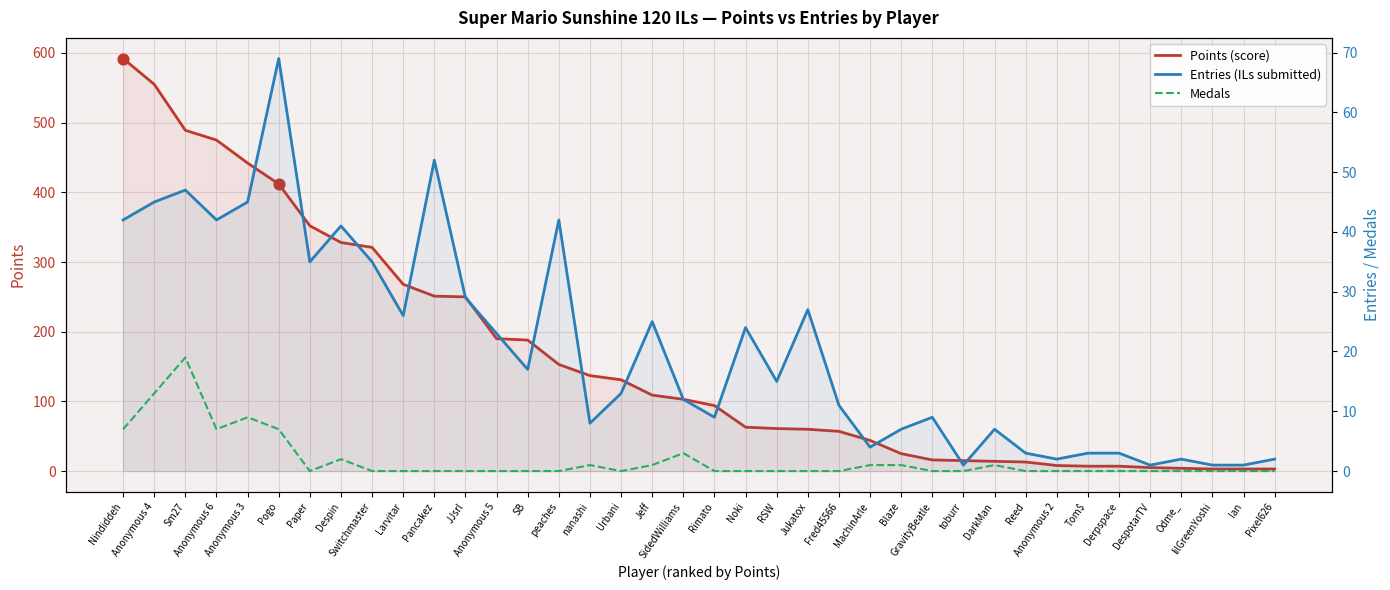

Which series has the largest Y range (max minus min)?

Points (score)